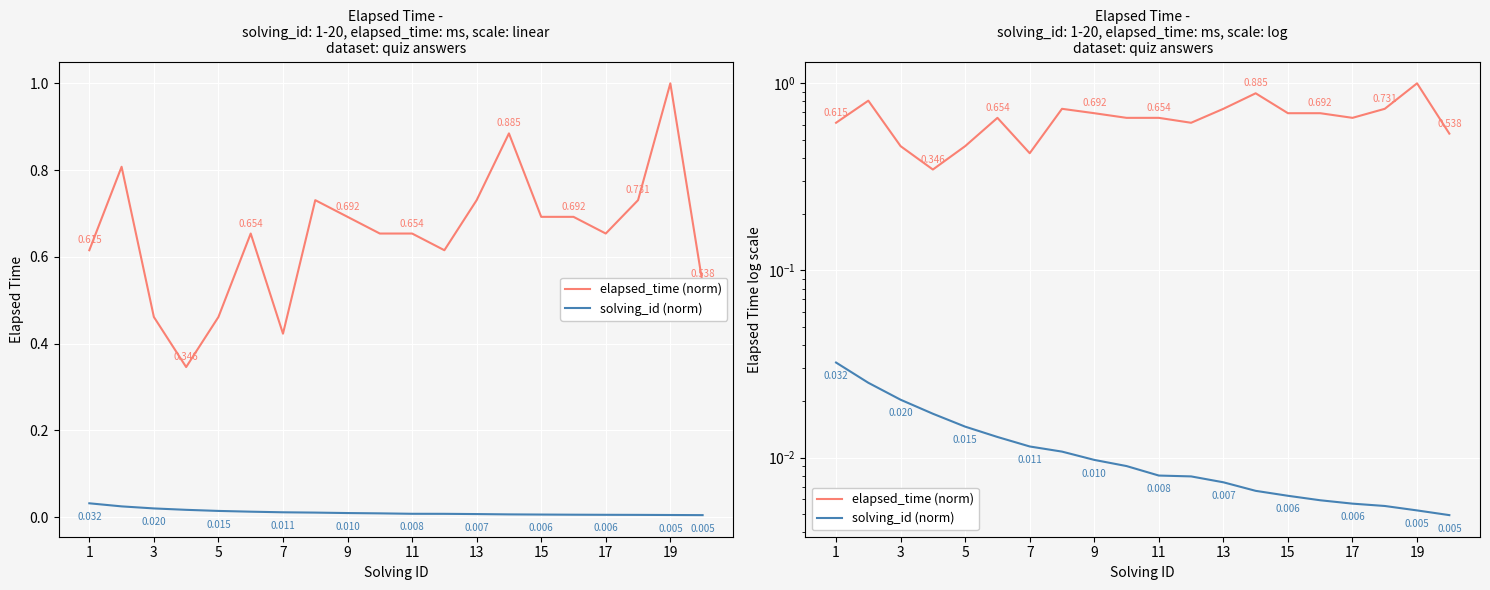

Reading right to left, extract all data points from this chart.

elapsed_time (norm): 0.5	1.0	0.7	0.7	0.7	0.7	0.9	0.7	0.6	0.7	0.7	0.7	0.7	0.4	0.7	0.5	0.3	0.5	0.8	0.6
solving_id (norm): 0.0	0.0	0.0	0.0	0.0	0.0	0.0	0.0	0.0	0.0	0.0	0.0	0.0	0.0	0.0	0.0	0.0	0.0	0.0	0.0